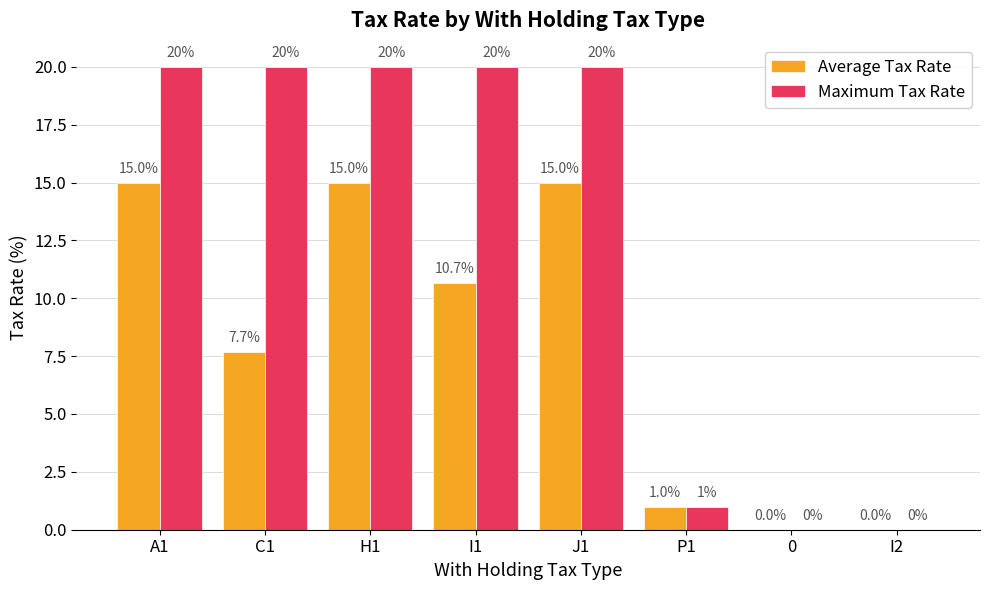

The value of Average Tax Rate at P1 is 1.0. True or false?

True